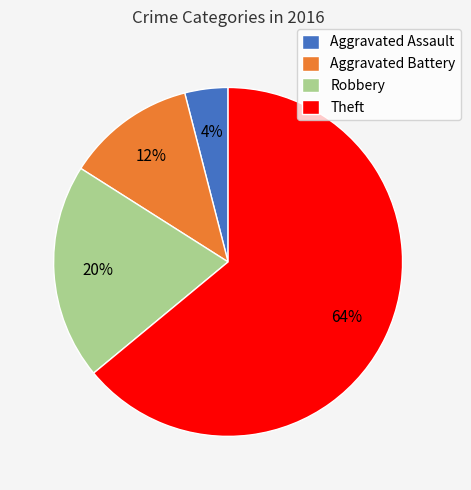

Is the sum of Aggravated Assault and Theft greater than half?

Yes